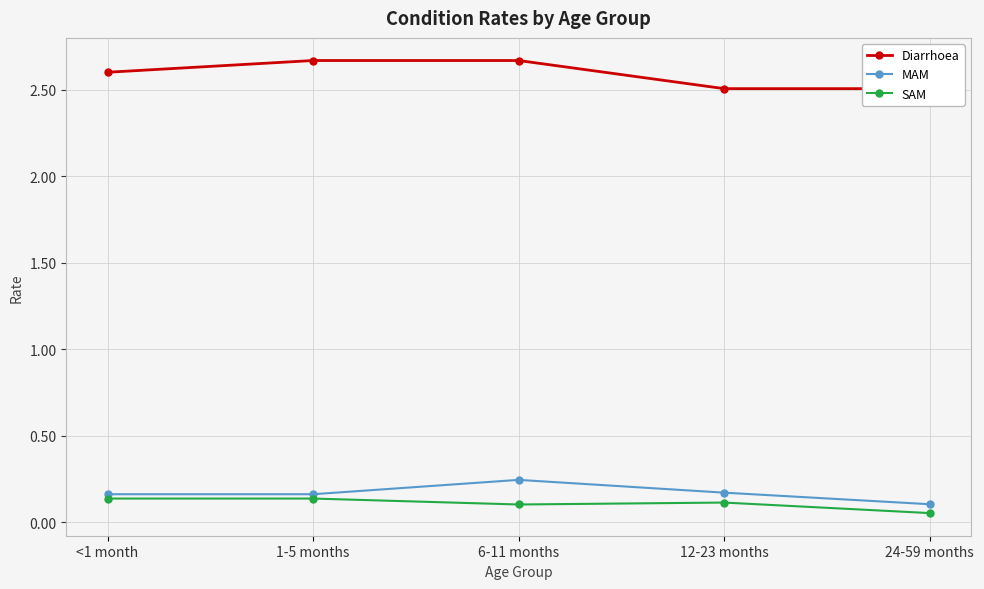

How many lines are shown in the chart?

3